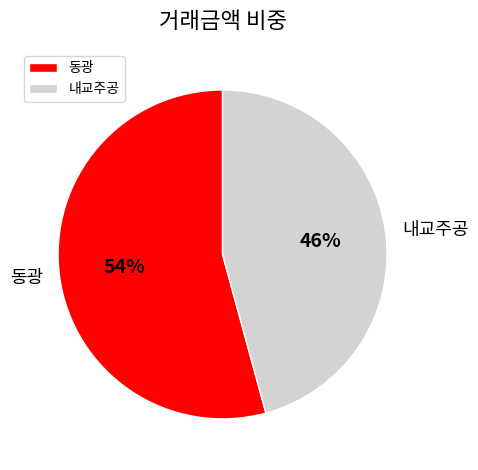

Is 내교주공 the majority of the pie?

No